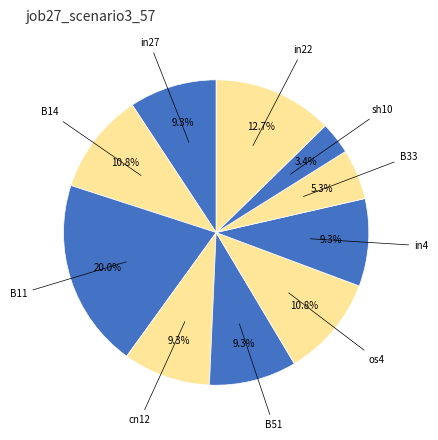

How many segments does this pie chart have?

10